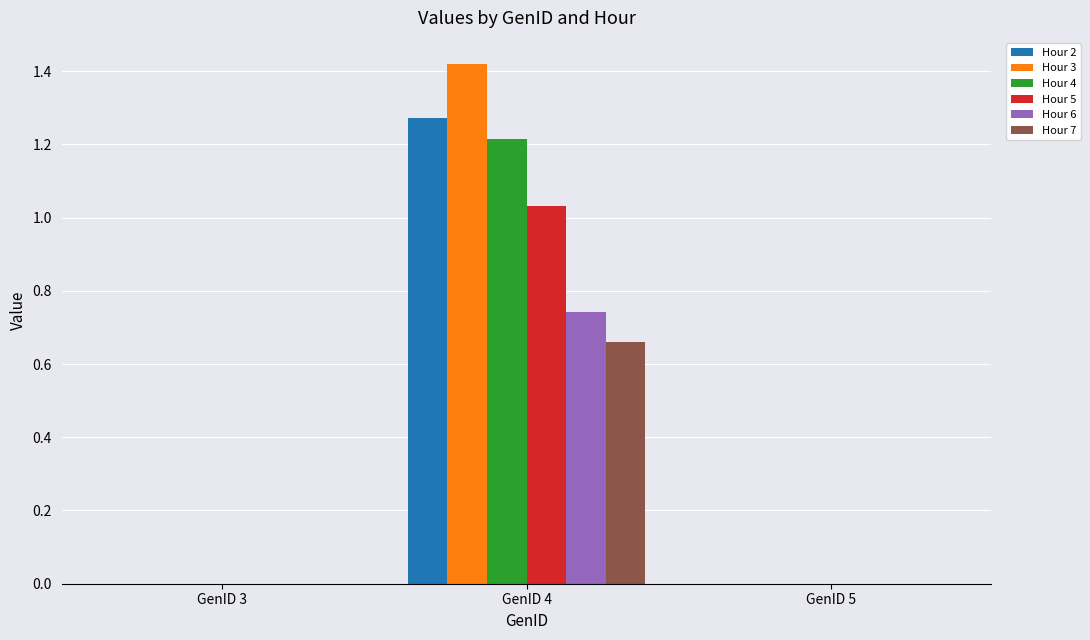

True or false: Hour 2 has a value of -0.4 at GenID 5.

False